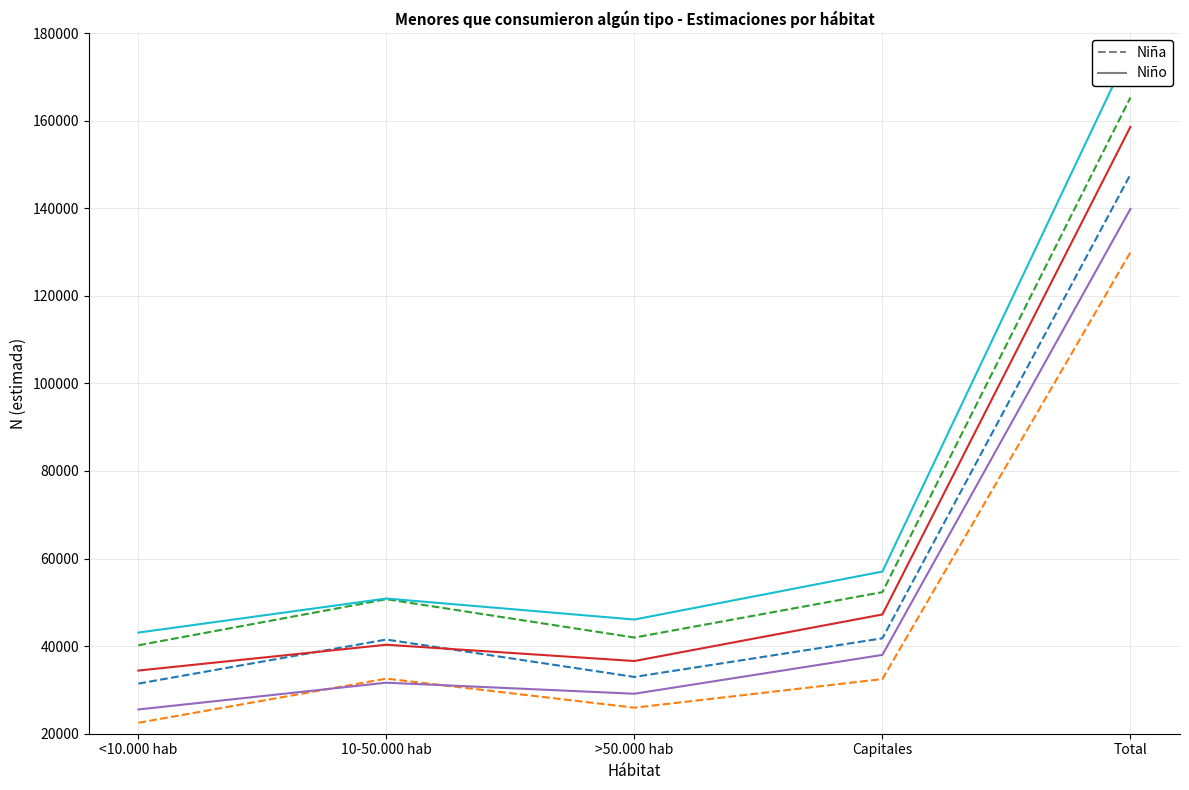

Is the value of Niño - N lím inf (Sí) at Capitales greater than the value of Niña - N estimada (Sí) at <10.000 hab?

Yes